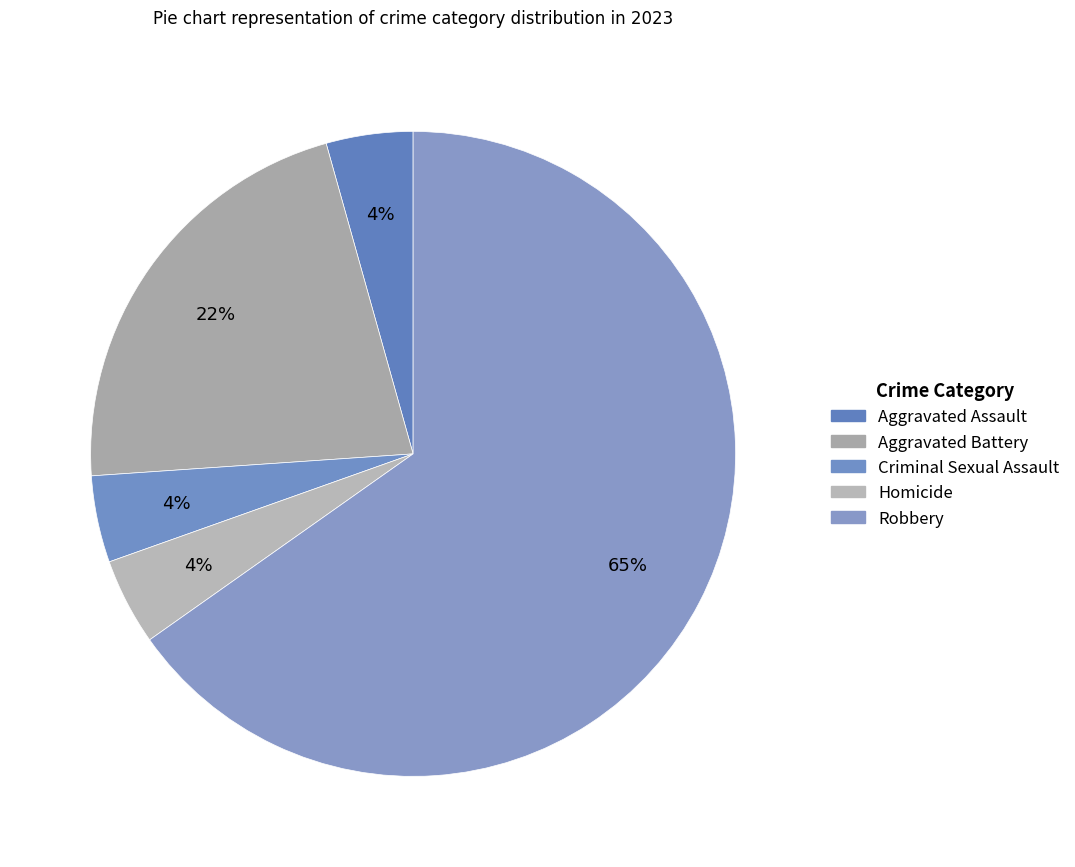

How many slices are in this pie chart?

5